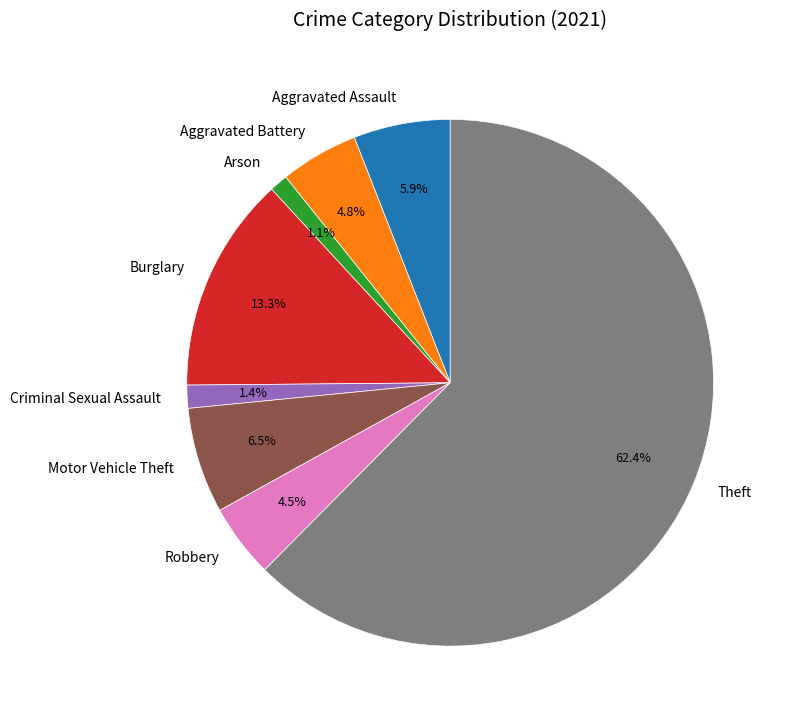

True or false: Theft accounts for 76% of the total.

False